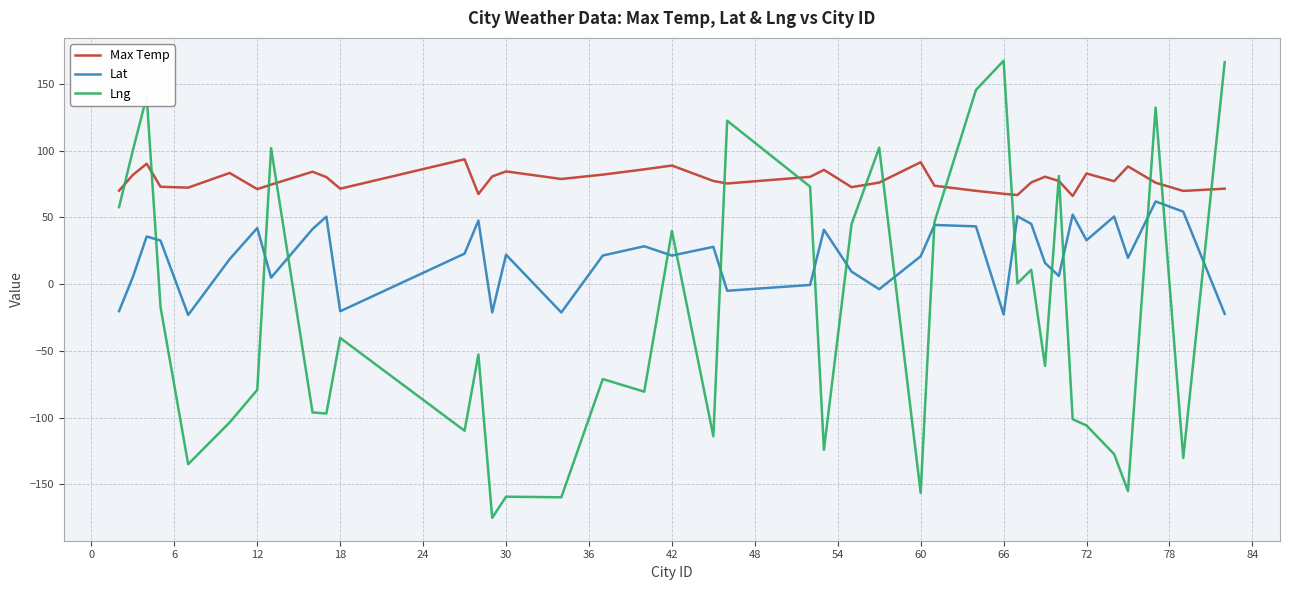

How many intersections are there between Lat and Lng?

16